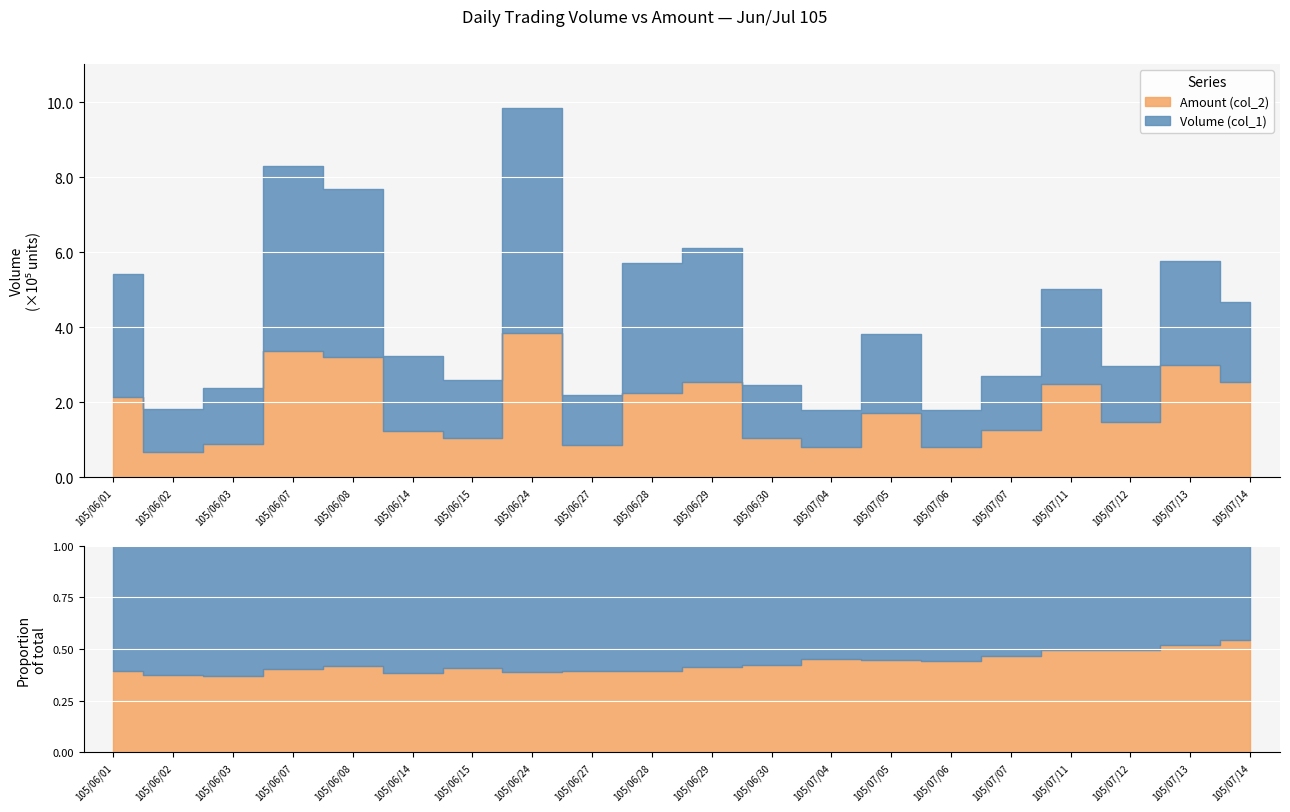

In Amount (col_2), how many points are lower than both neighbors (excluding endpoints)?

6